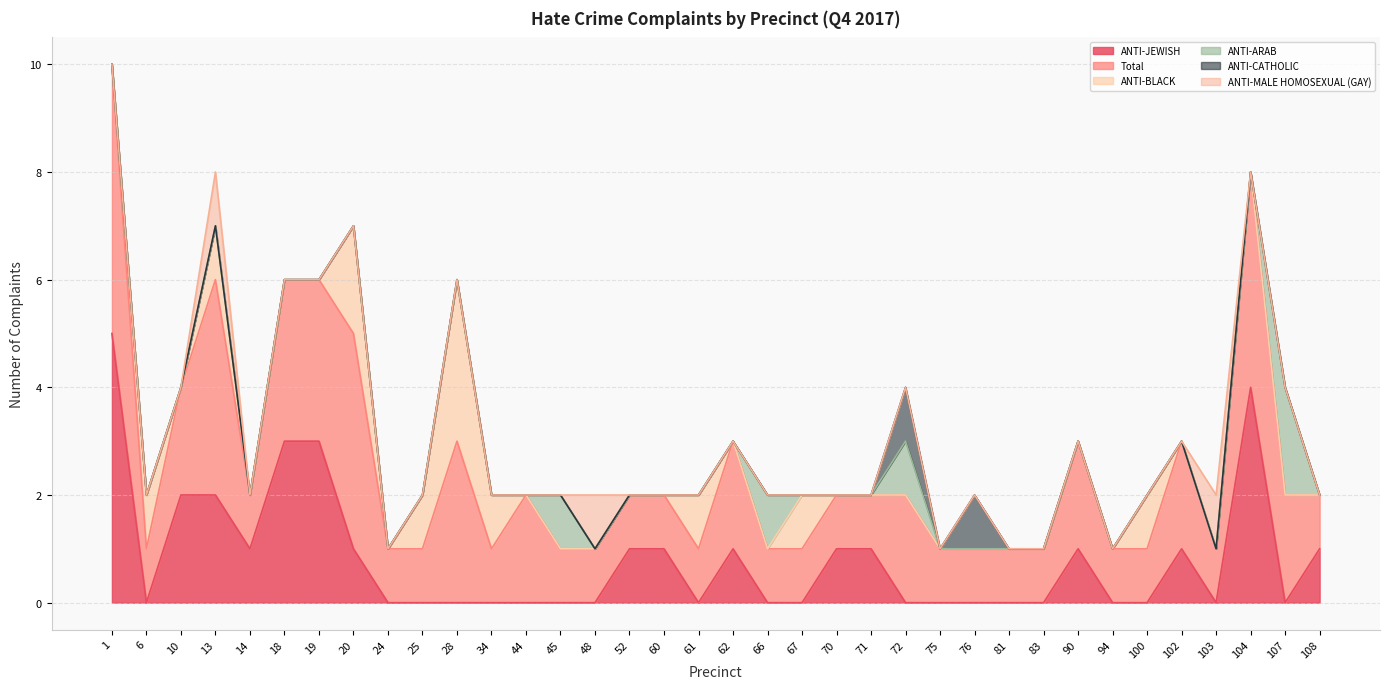

True or false: ANTI-ARAB and ANTI-CATHOLIC cross at least once.

False